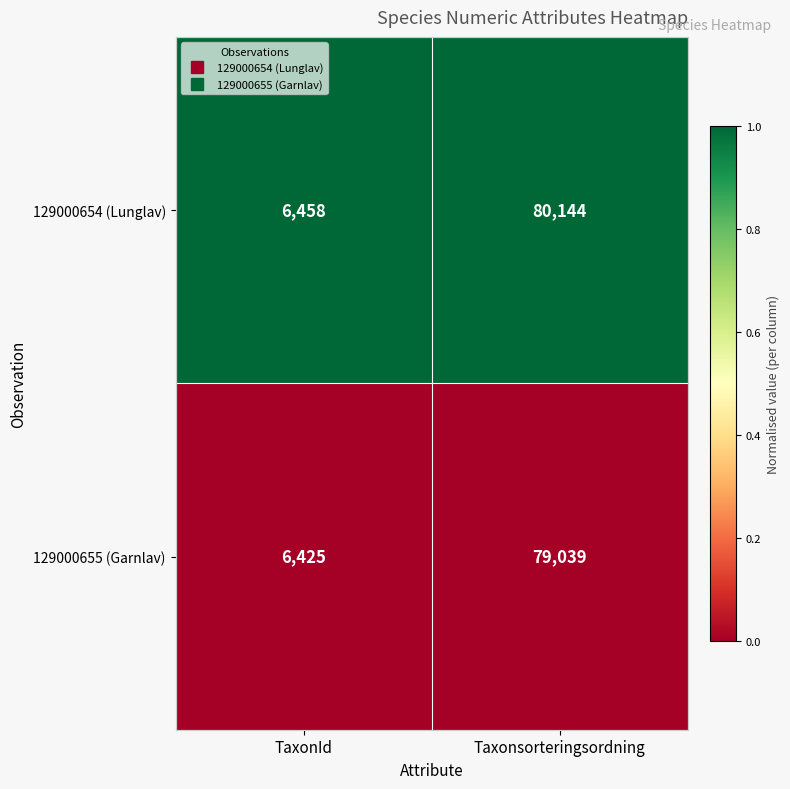

Which series has the largest total across all categories?

129000654 (Lunglav)